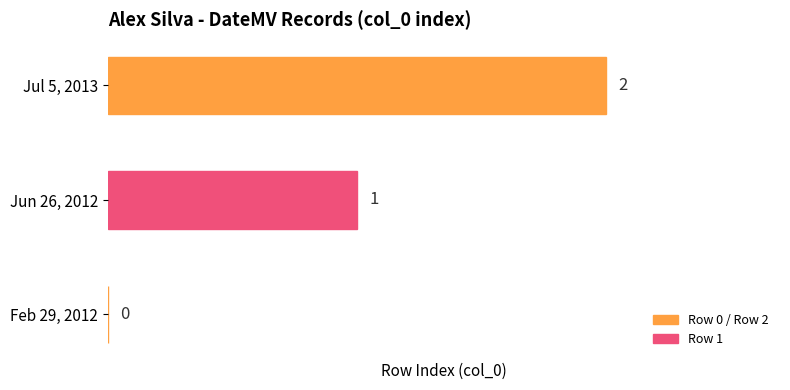

The value at Feb 29, 2012 is -1. True or false?

False